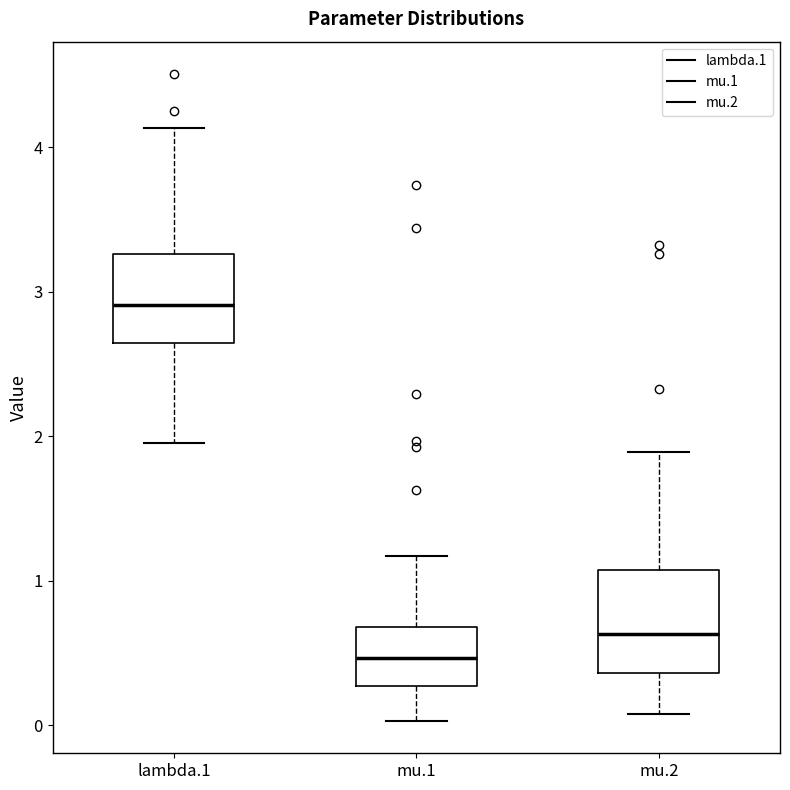

Where does the median line of the box for mu.1 sit on the y-axis? The values are not printed on the chart, so give them approximately, as read against the axis.

0.5